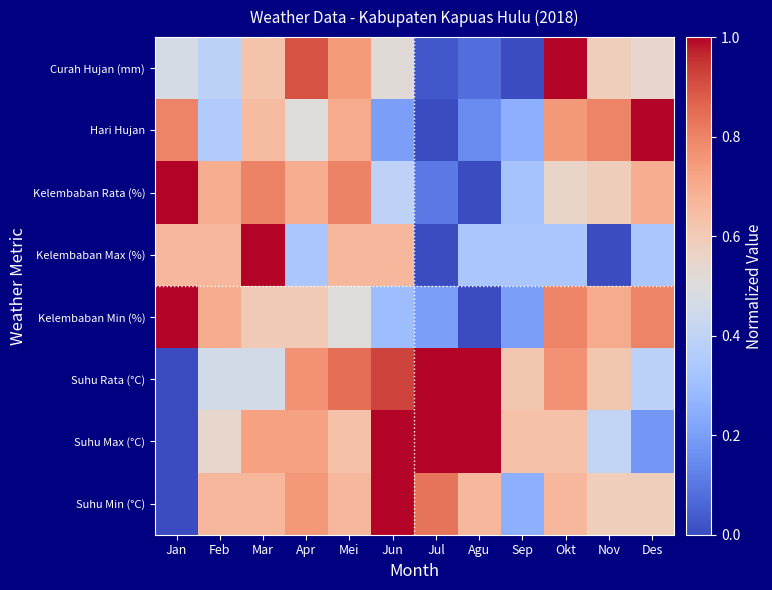

What is the difference between the highest and lowest values at Mar?

0.5